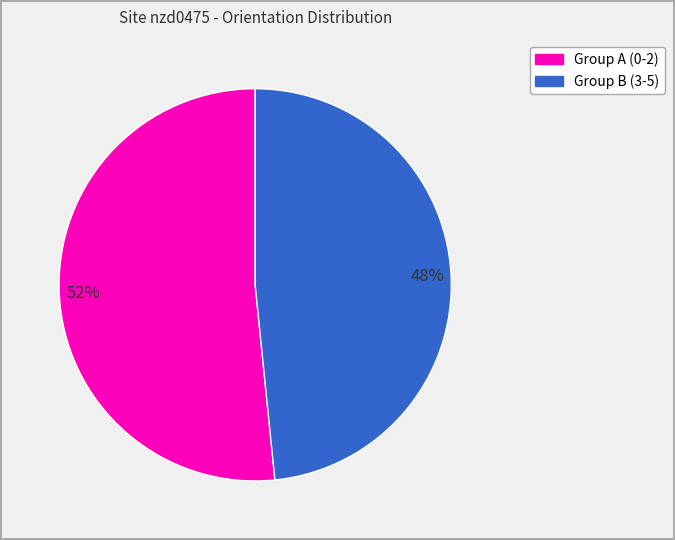

Is there any slice that represents more than half of the pie?

Yes